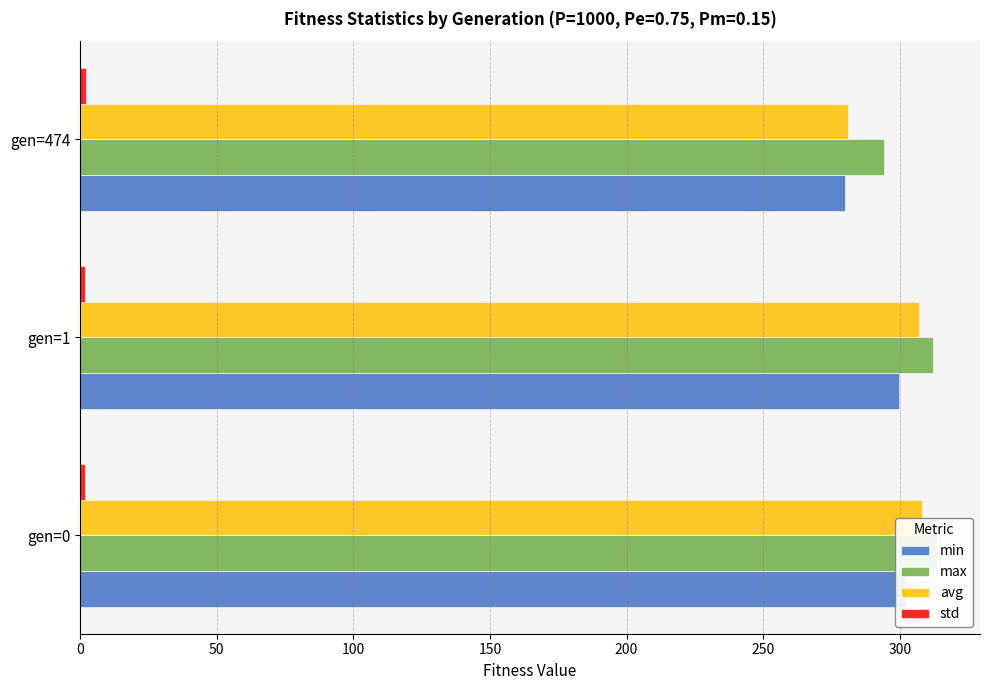

The max series shows 313.7 at gen=0. True or false?

True